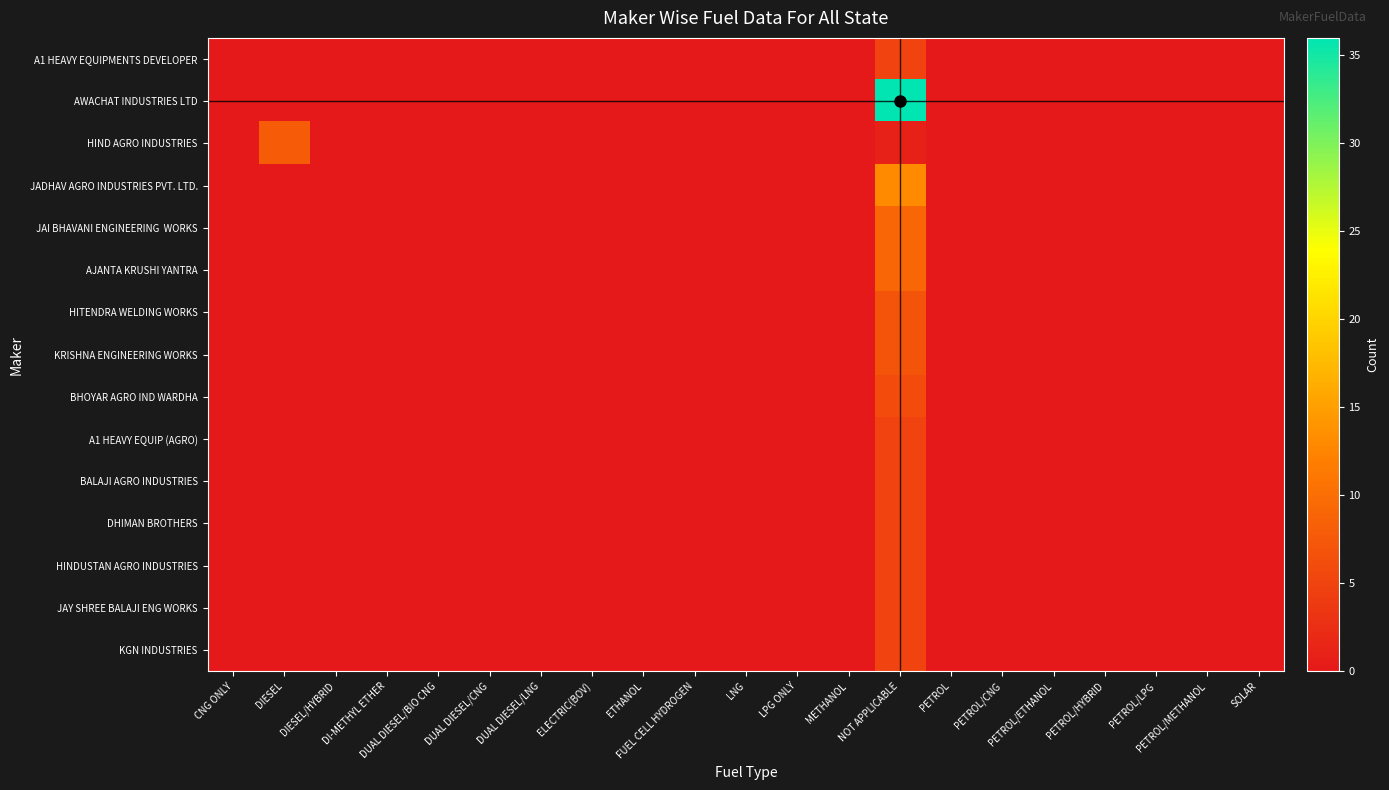

Which series has the largest range (max minus min)?

AWACHAT INDUSTRIES LTD